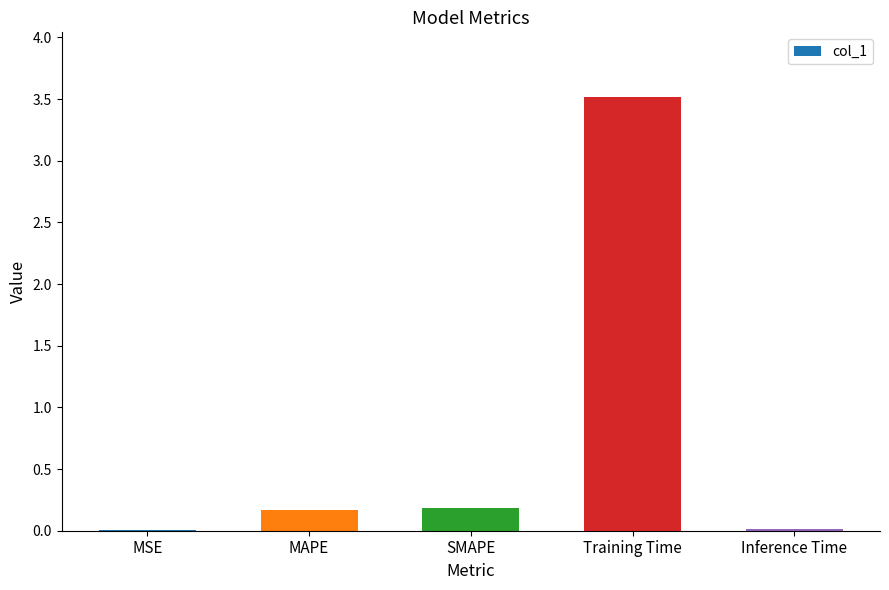

What is the sum of the values at MAPE and MSE?

0.2